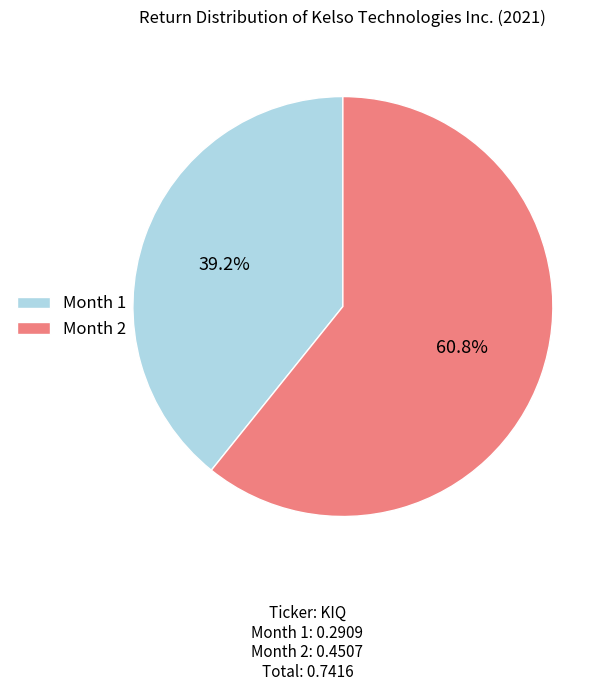

What is the total percentage of Month 1 and Month 2?

100.0%